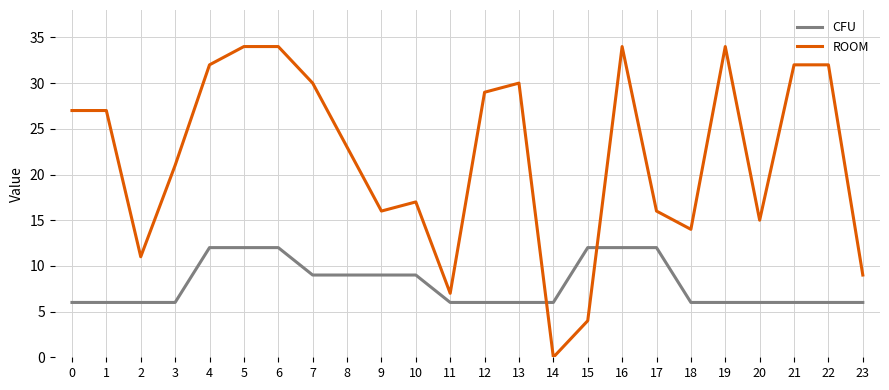

Which series has the largest total across all categories?

ROOM